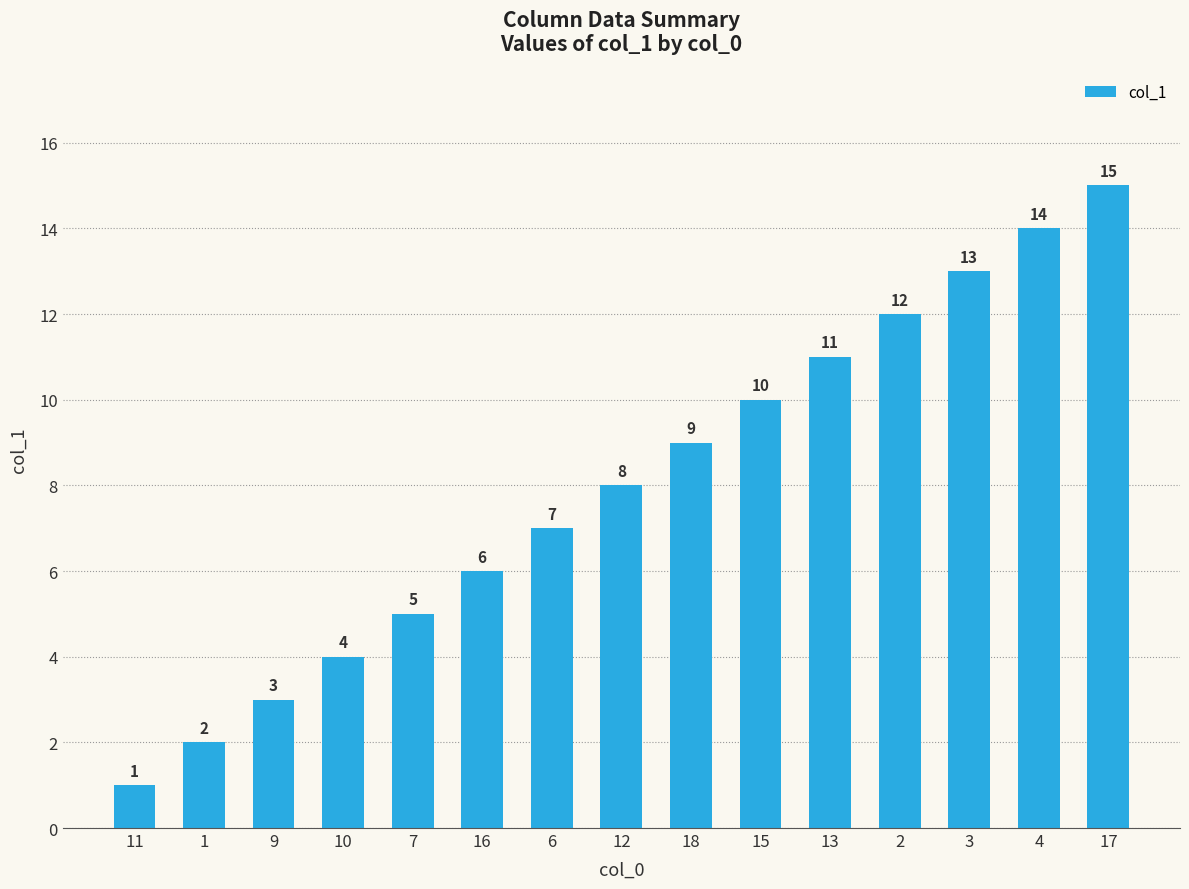

What is the value of the 12th bar from the left?

12